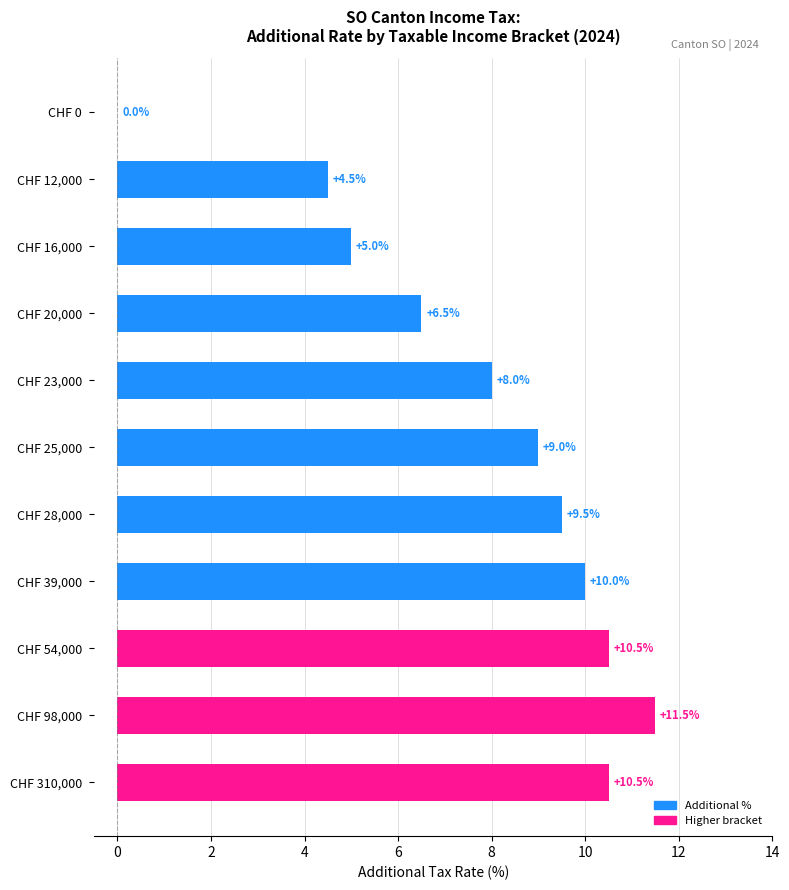

What is the greatest value displayed?

11.5